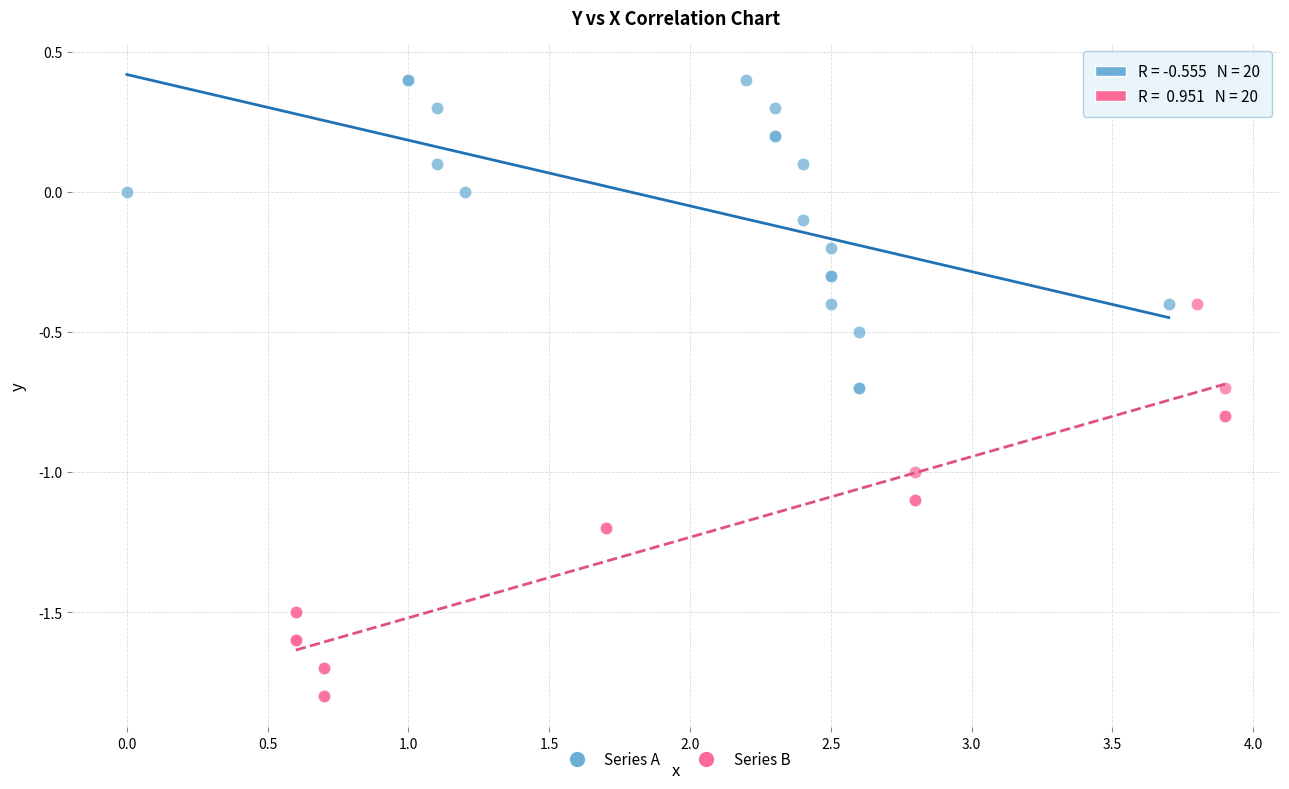

Which series contains the lowest Y value?

Series B